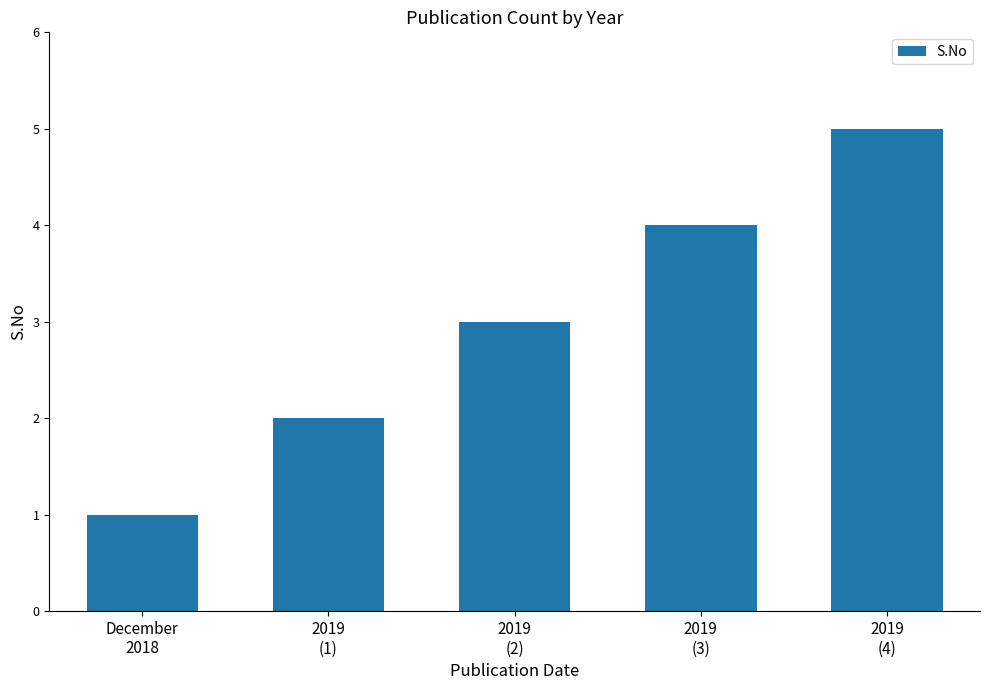

At which category does the chart reach its peak across all series?

2019
(4)